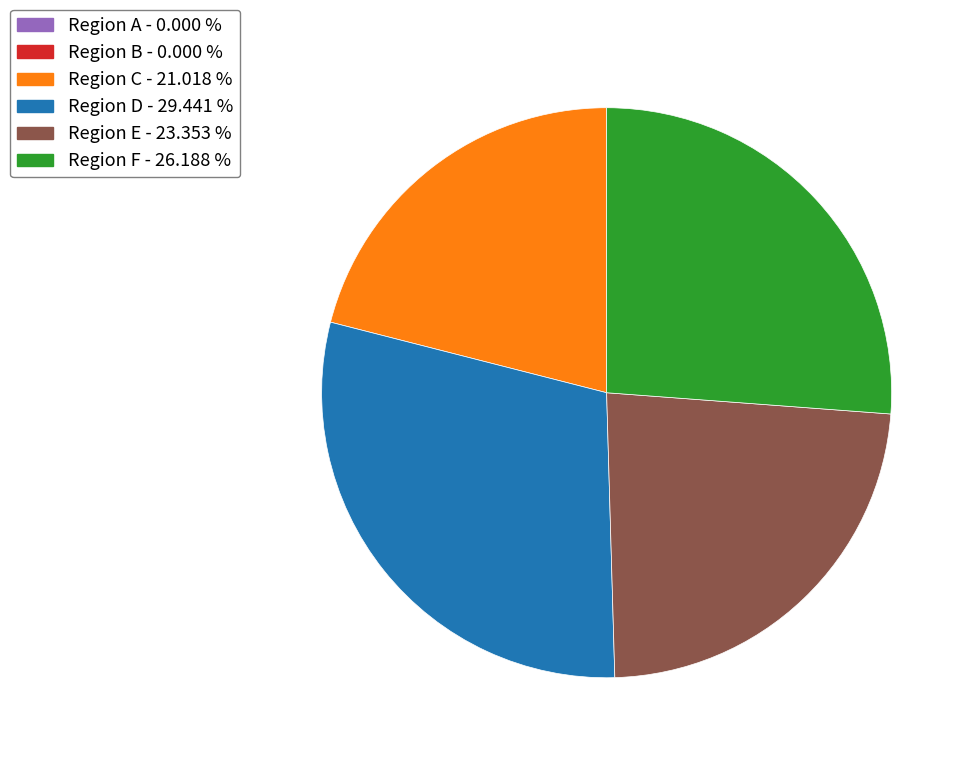

Does any single category account for the majority?

No